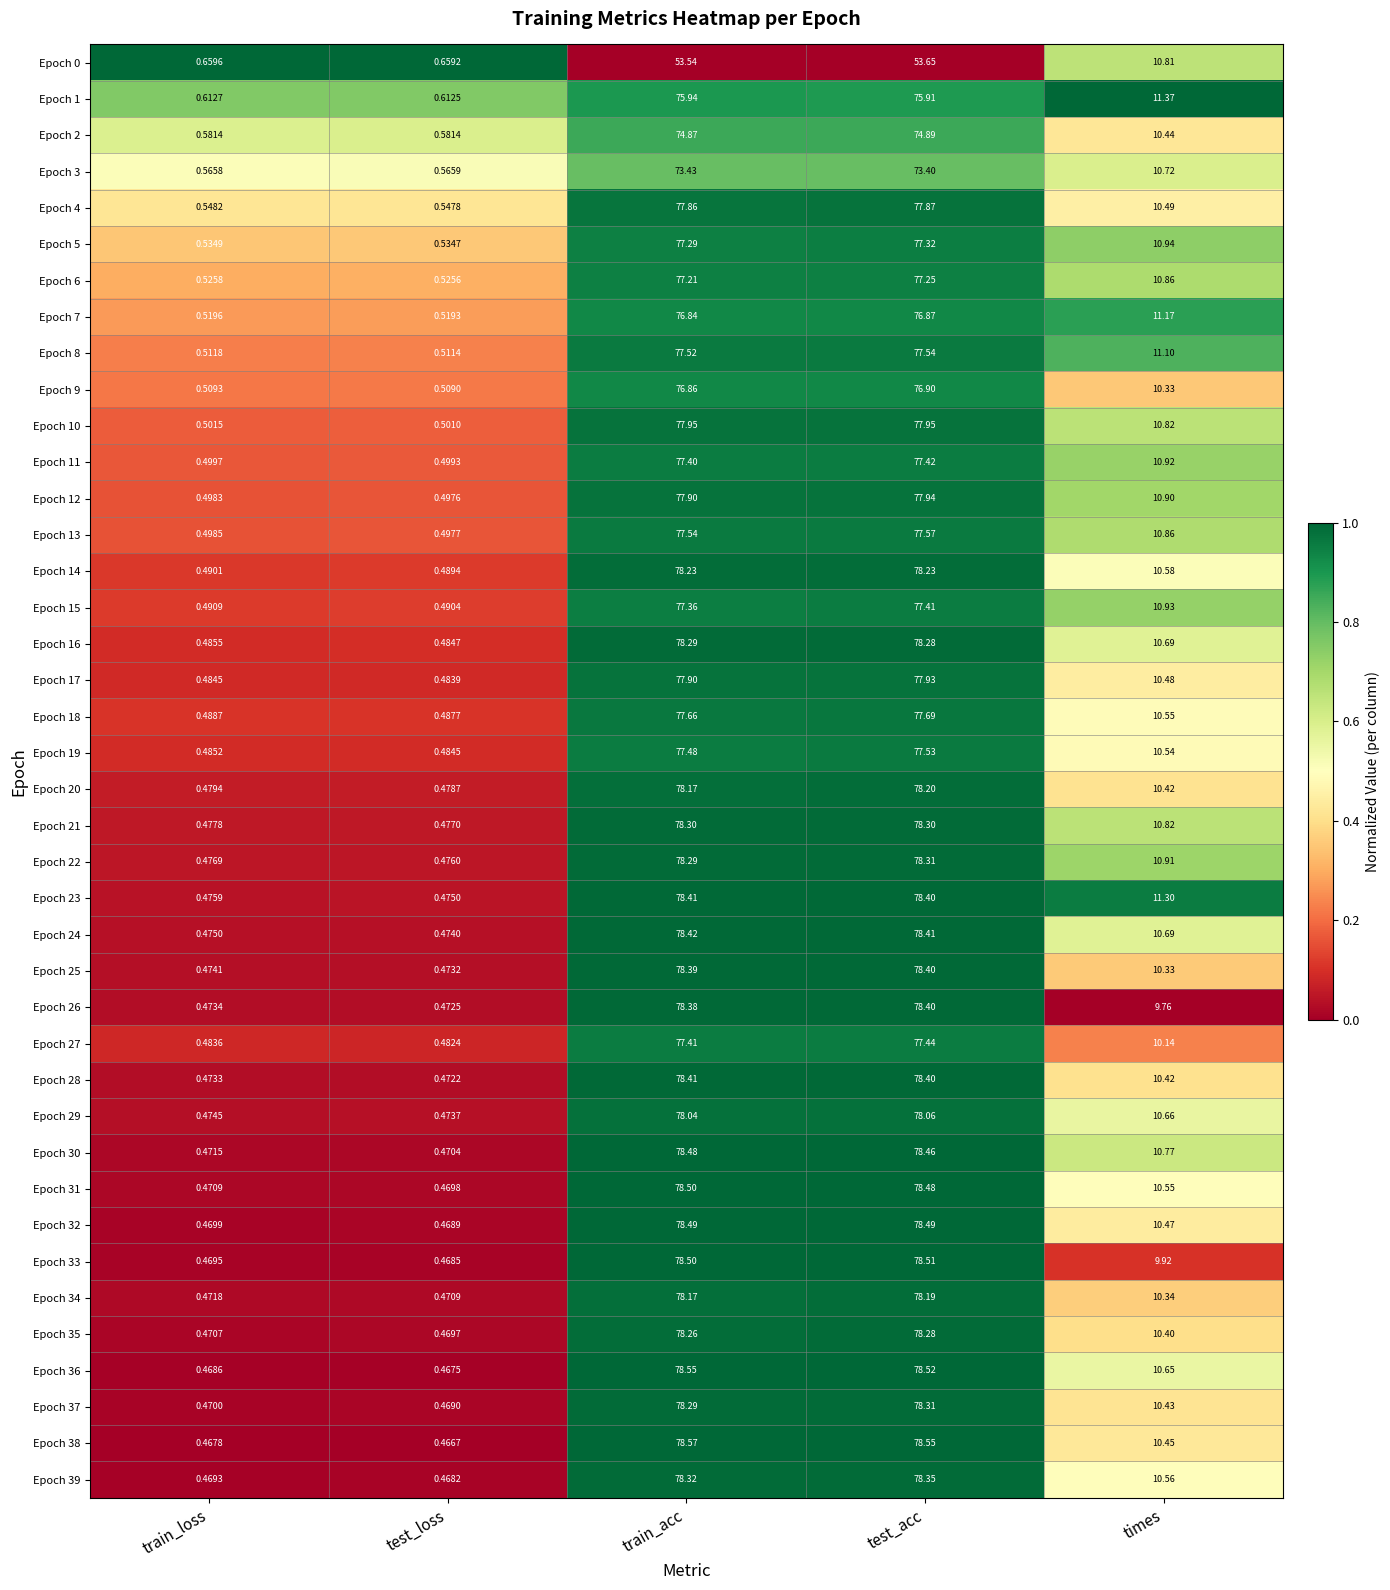

Rank the categories by Epoch 28 value from highest to lowest.

train_acc, test_acc, times, train_loss, test_loss